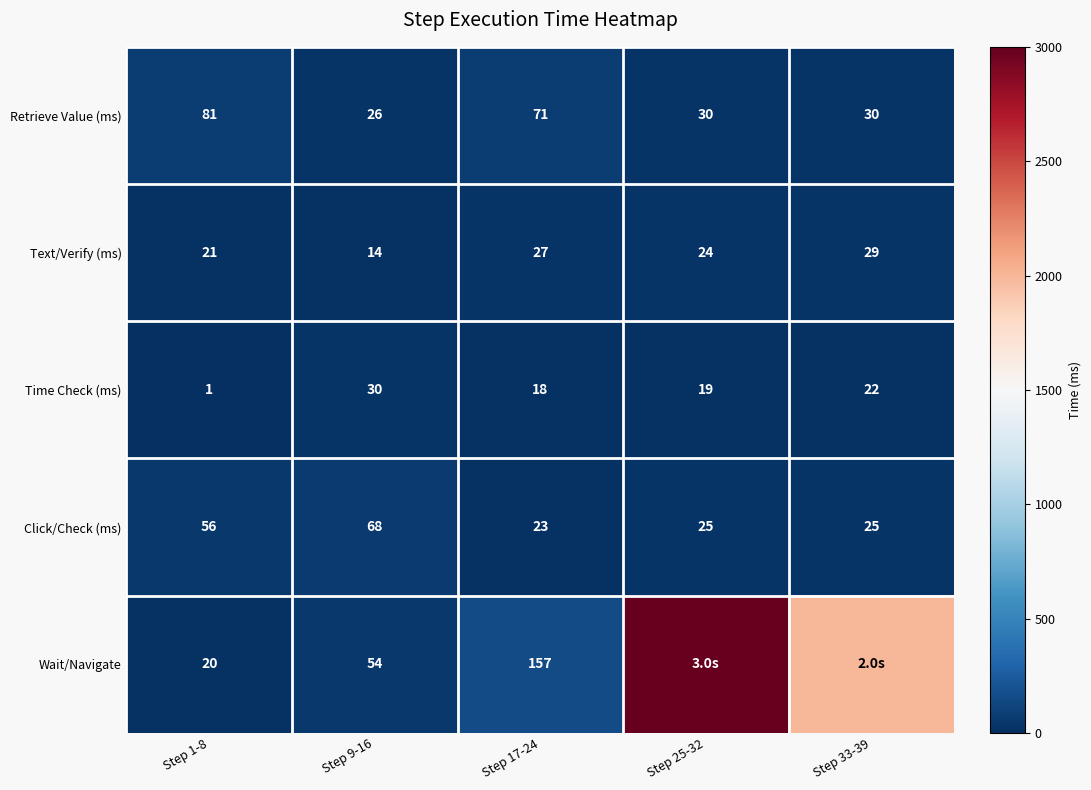

Which label corresponds to the smallest value in the chart?

Step 1-8